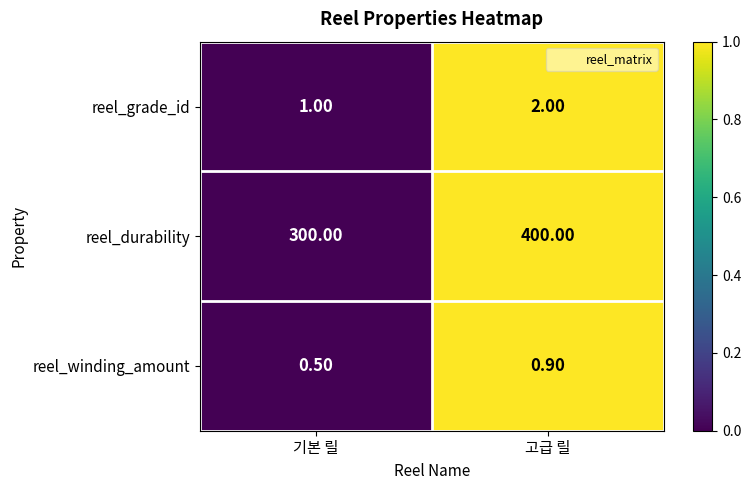

Is the value of reel_durability at 기본 릴 greater than the value of reel_winding_amount at 고급 릴?

Yes